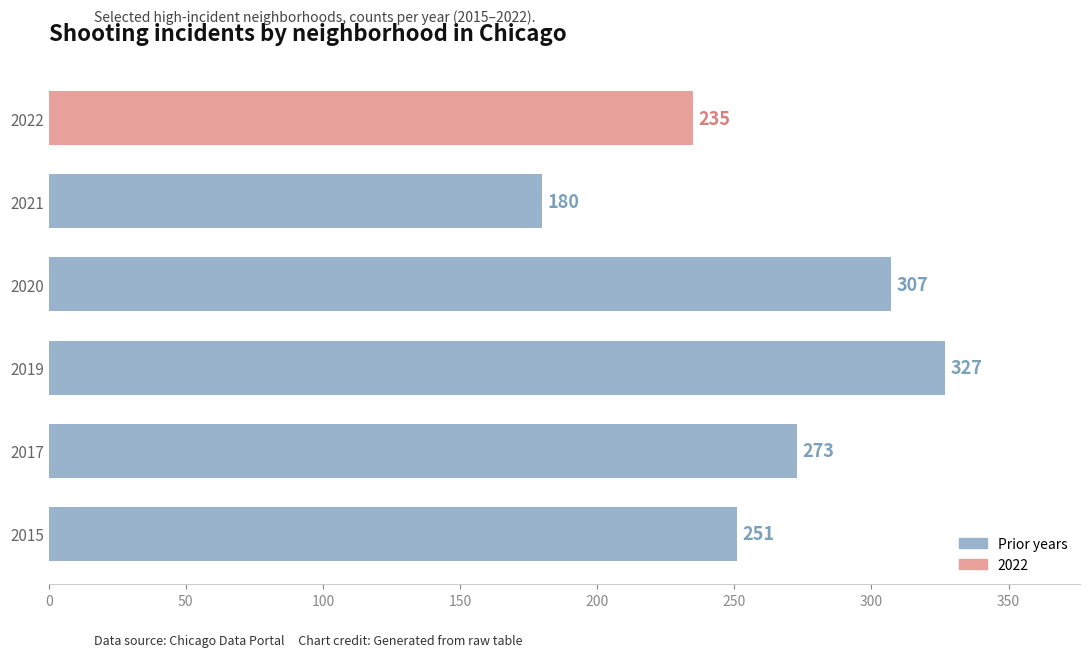

What is the sum of the values at 2020 and 2022?

542